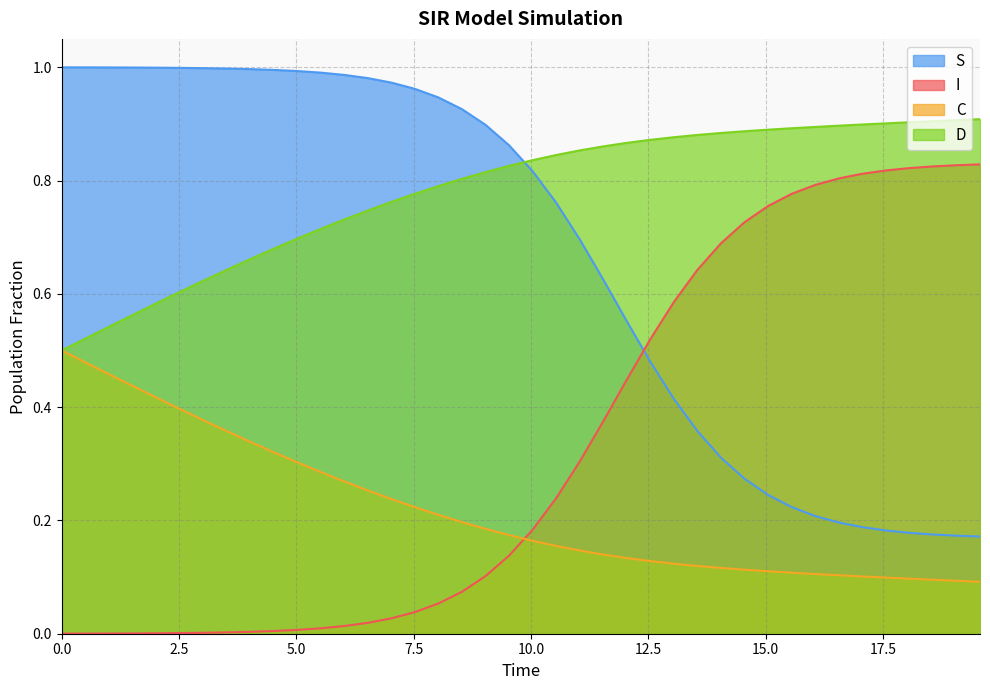

True or false: I and D cross at least once.

False